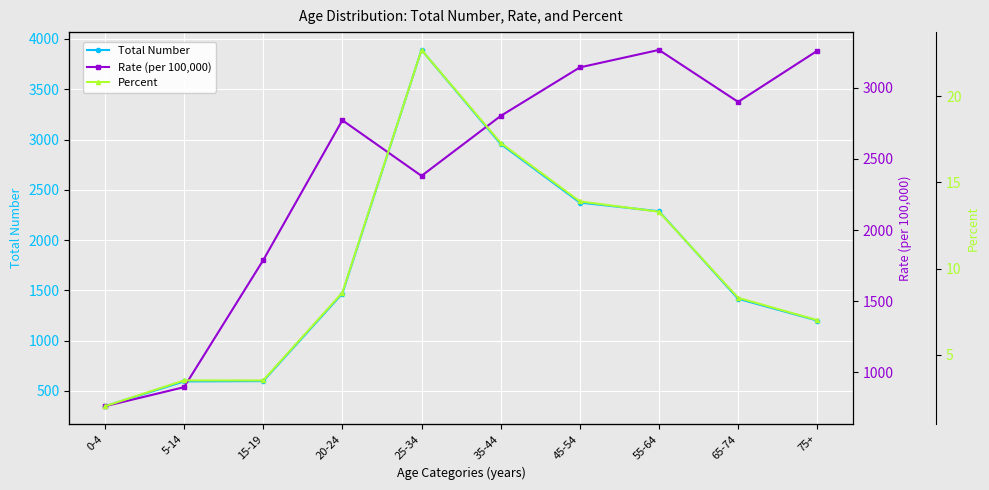

Which series has the largest range (max minus min)?

Total Number